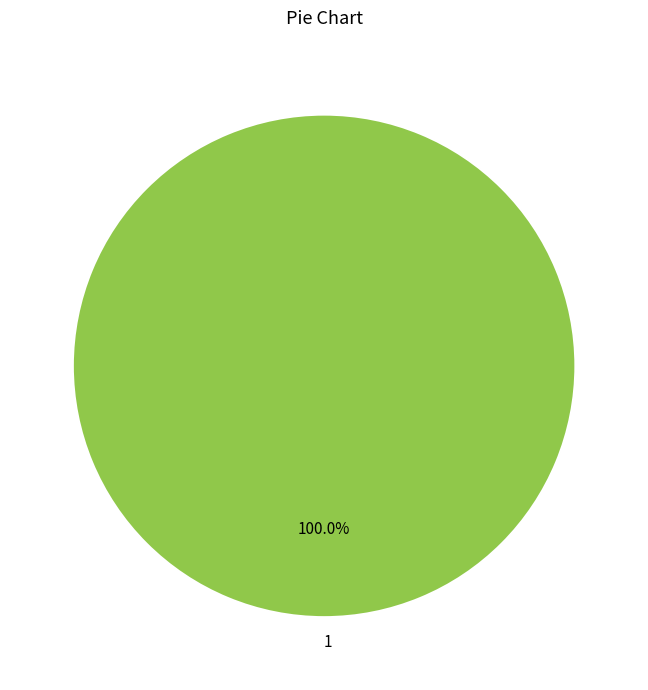

Rank the categories by value from highest to lowest.

1